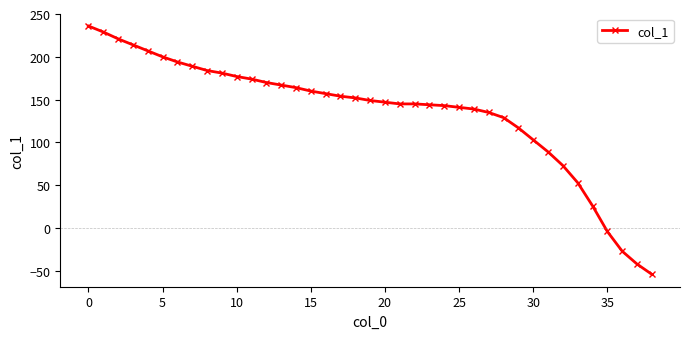

What is the minimum value shown in the chart?

-54